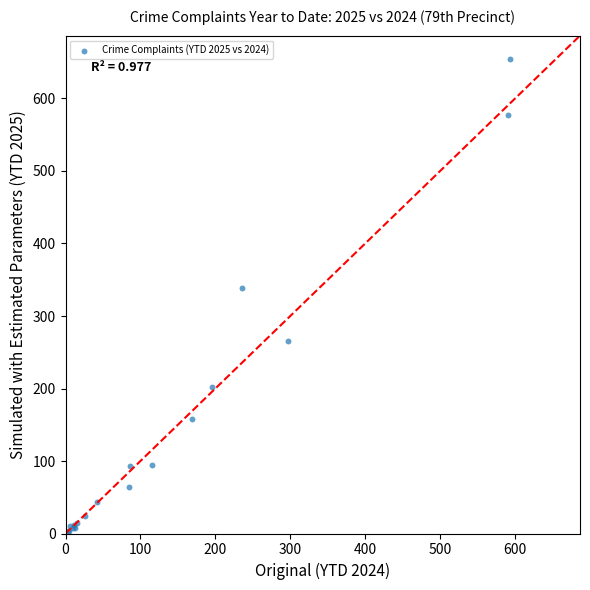

What Y value in the scatter plot is closest to 329?

339